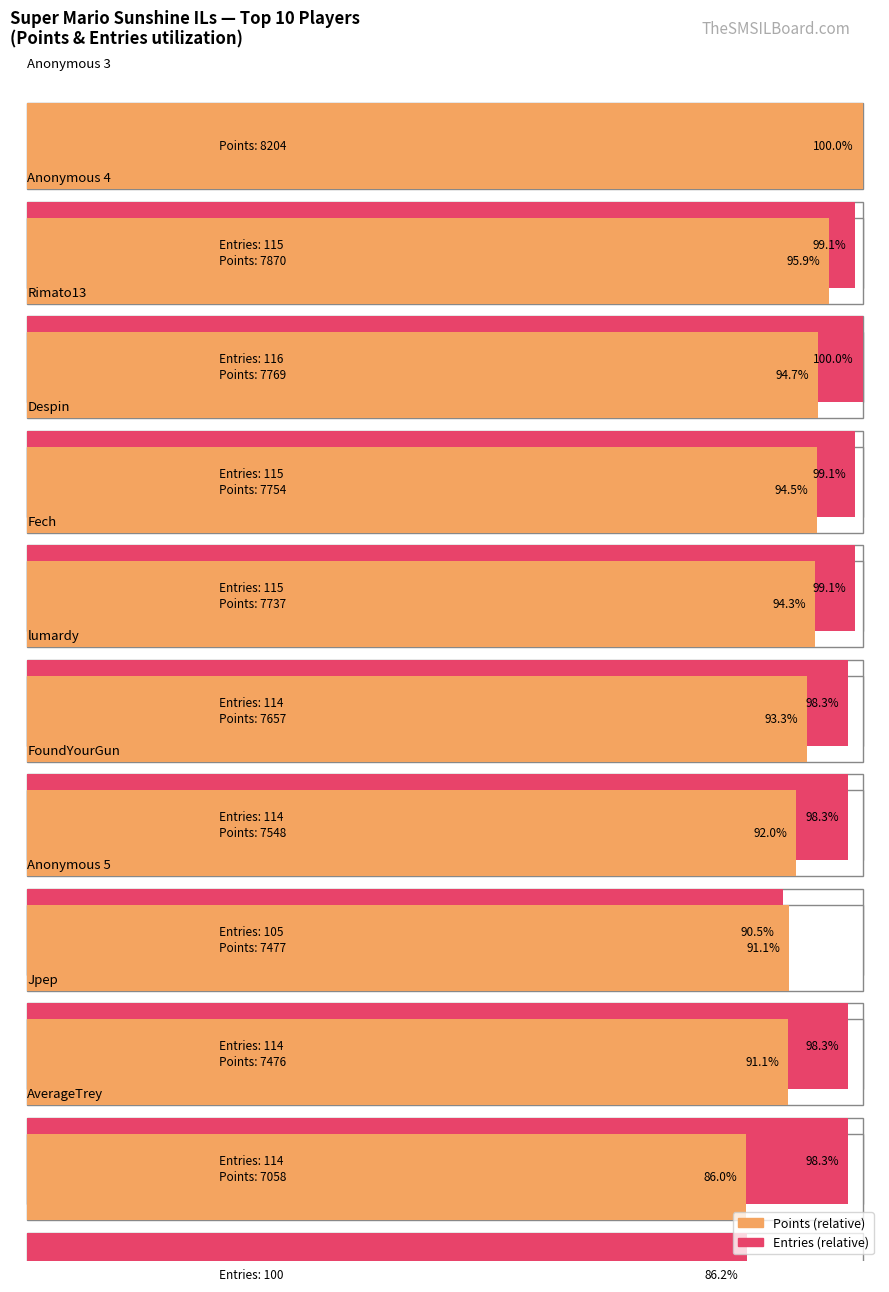

What is the difference between the maximum and minimum values in the Points series?

1146